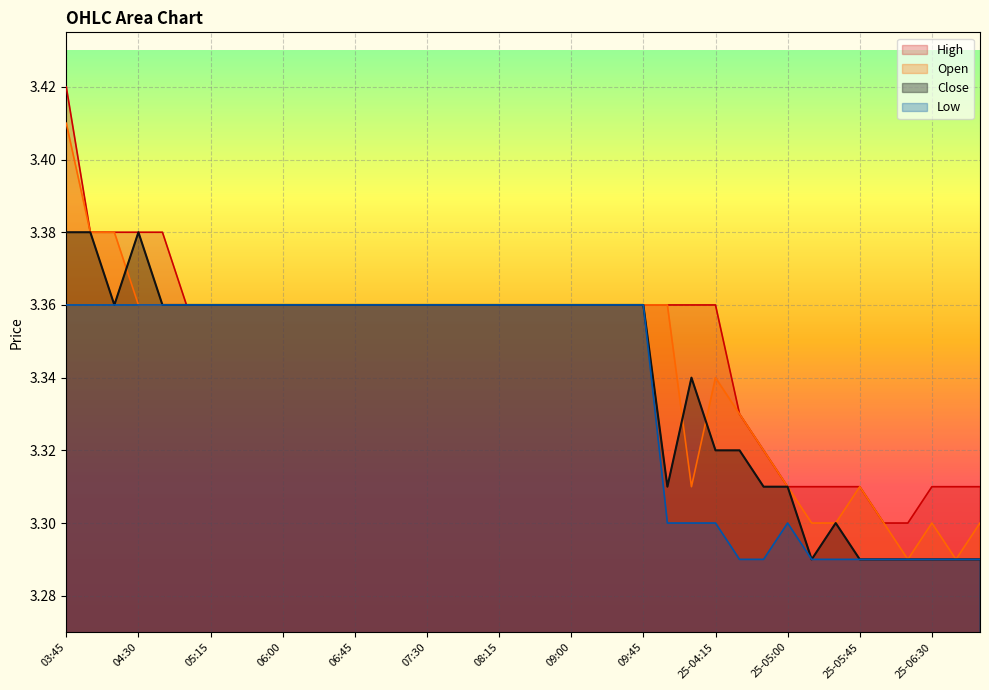

What is the label of the 39th point from the right?

03:45